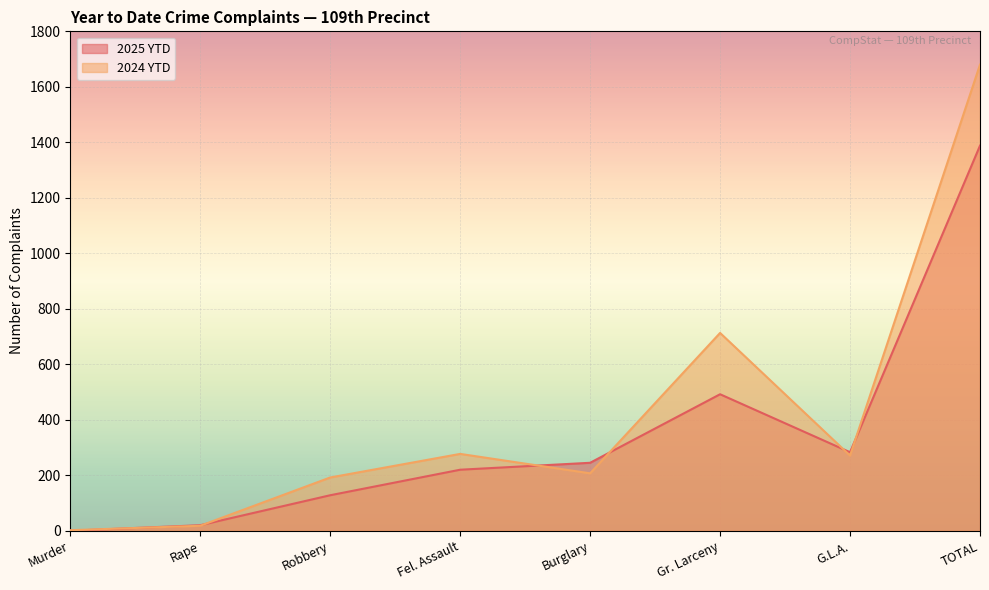

What is the label of the 1st point from the left?

Murder